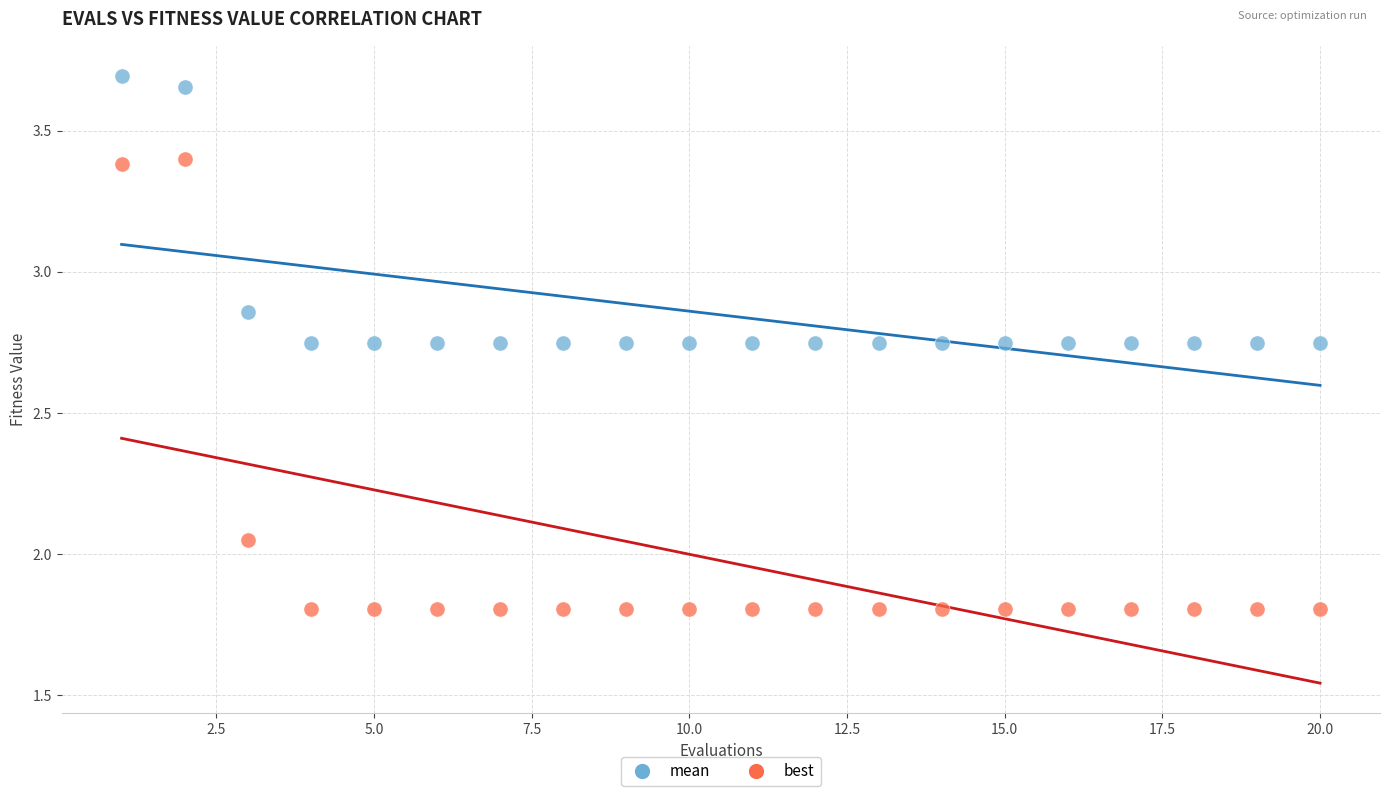

Which series has the widest spread of Y values?

best